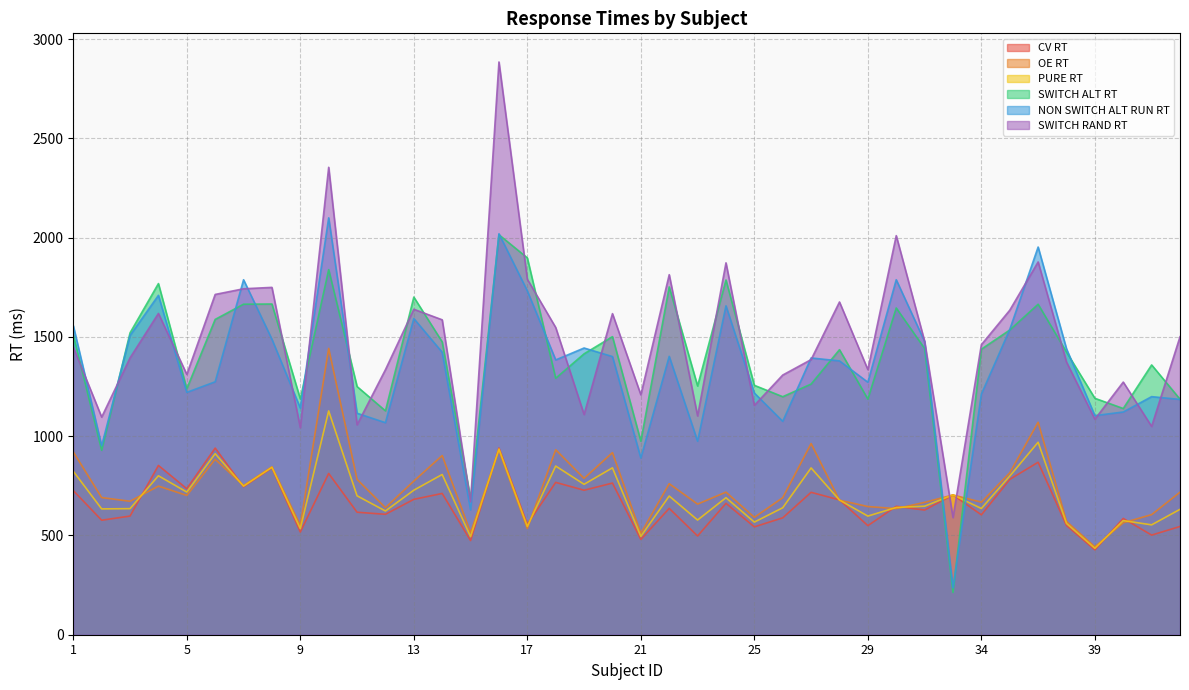

Which series has the largest total across all categories?

SWITCH RAND RT